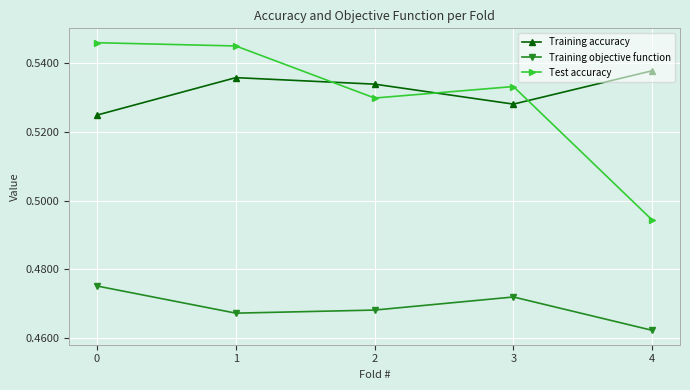

Between 1 and 4, which series saw the biggest shift?

Test accuracy